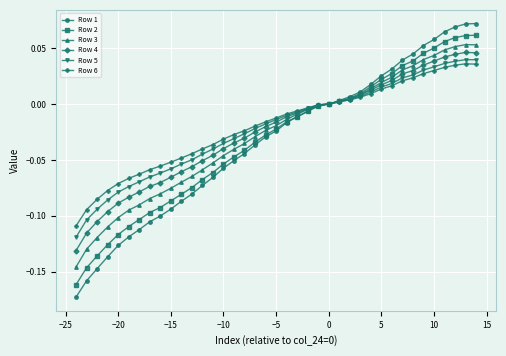

Which series has the widest spread of values?

Row 1